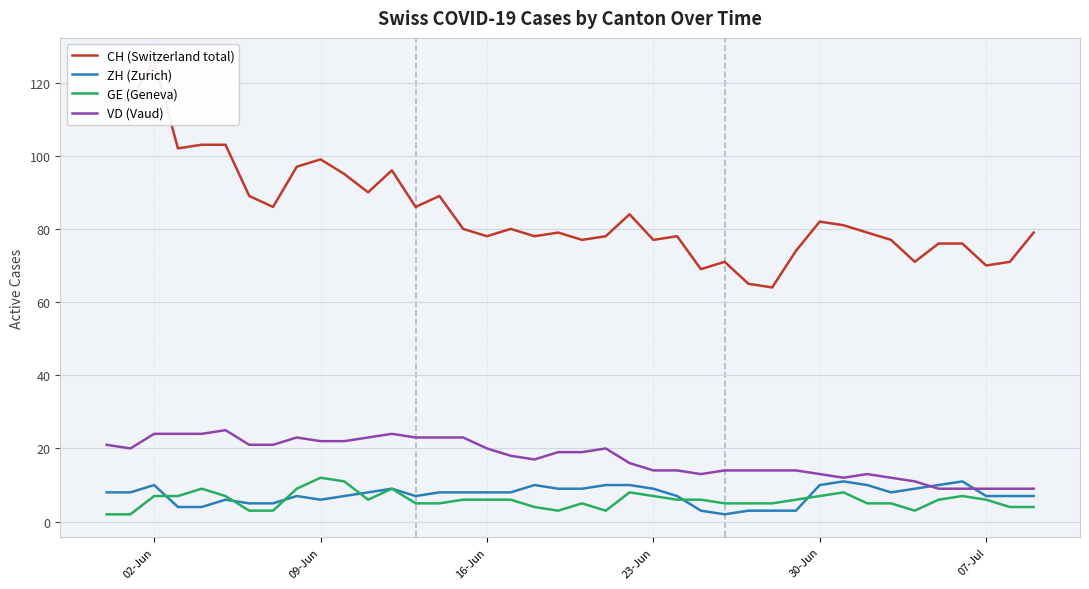

What is the greatest value displayed?

126